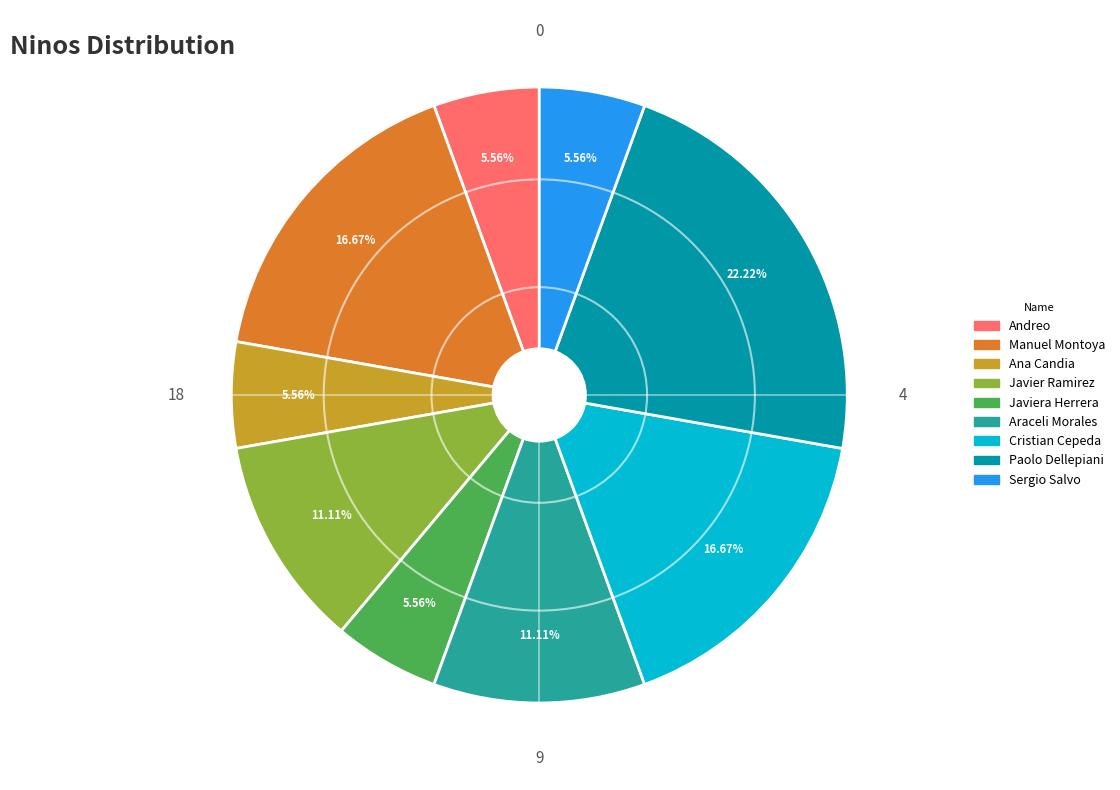

Approximately how many times larger is the value at Javier Ramirez compared to Araceli Morales?

1.0